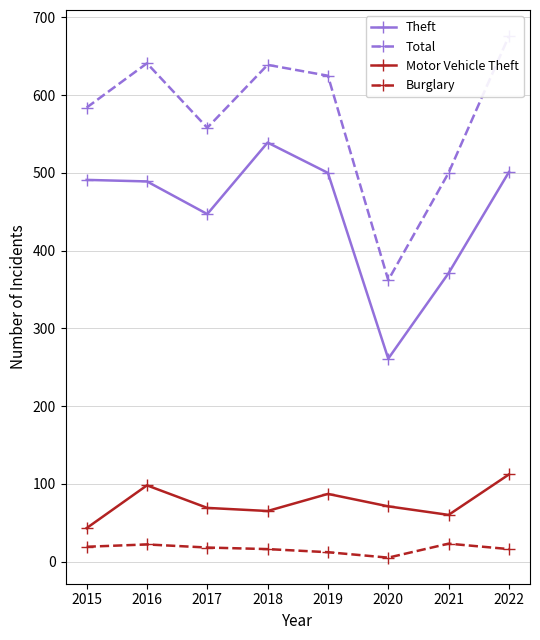

List the labels in order of Burglary value, smallest first.

2020, 2019, 2018, 2022, 2017, 2015, 2016, 2021